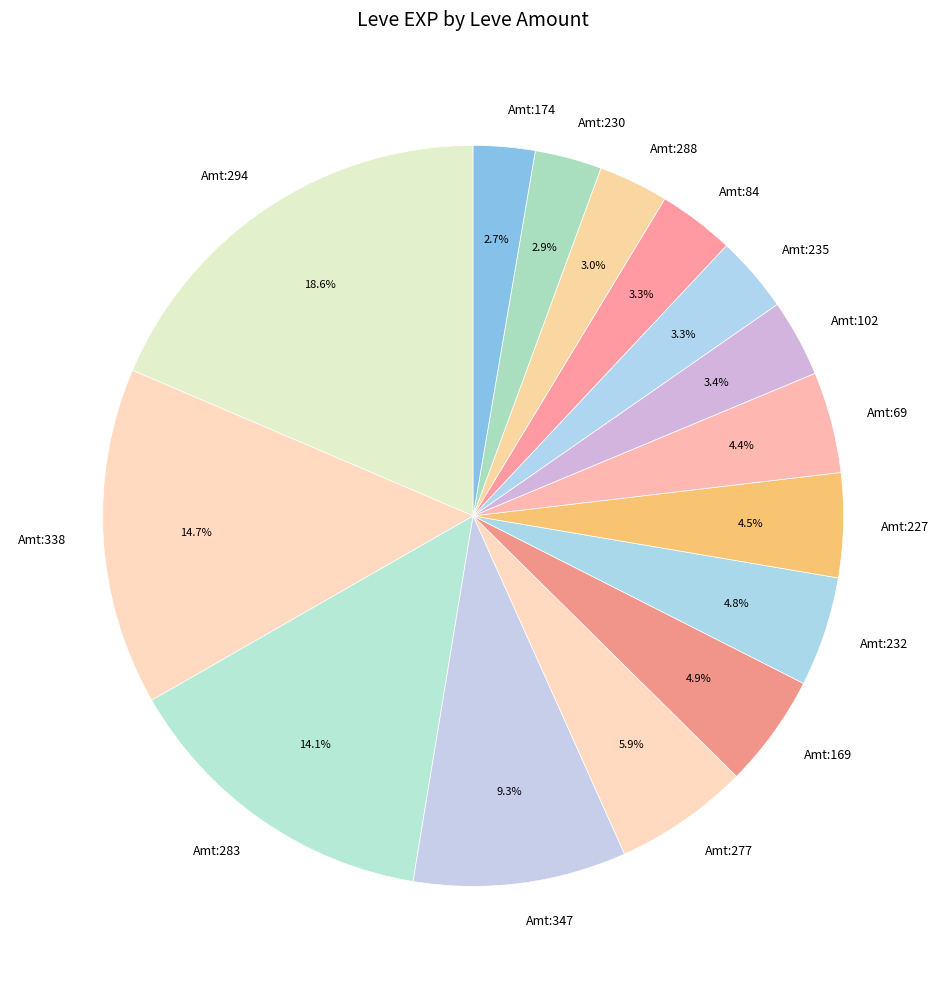

Does Amt:69 account for over 50% of the chart?

No